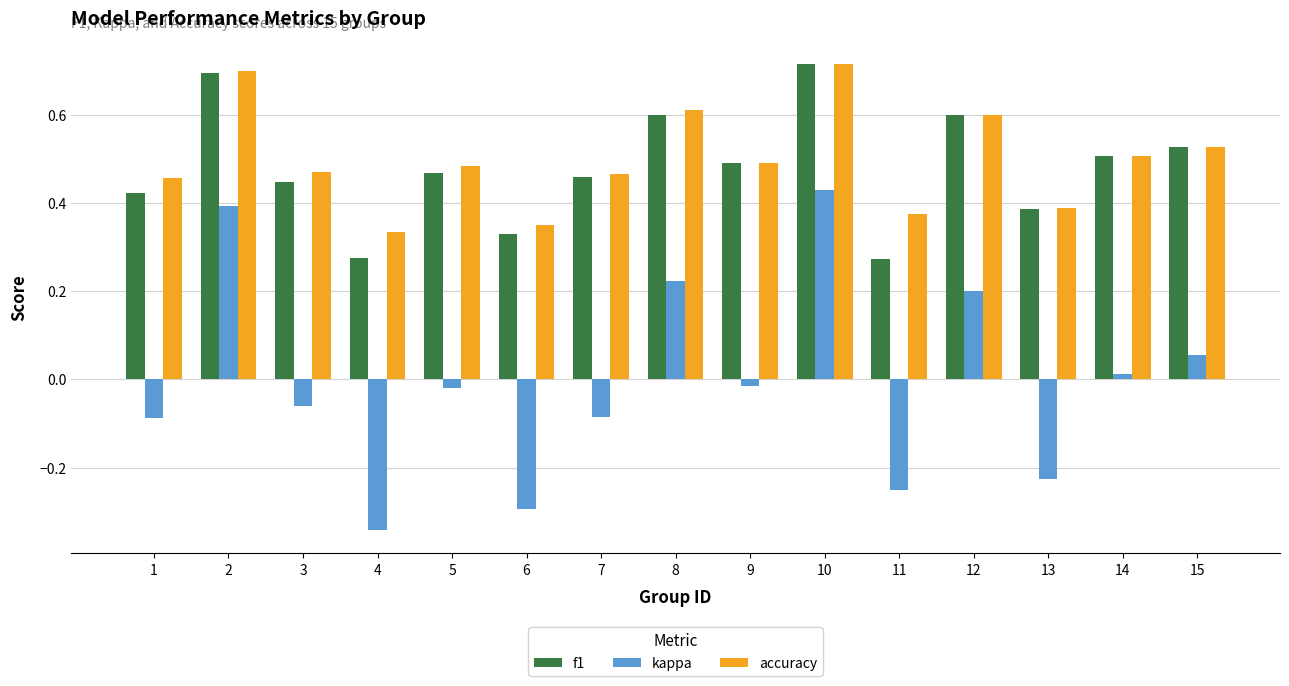

How many groups of bars are there?

15